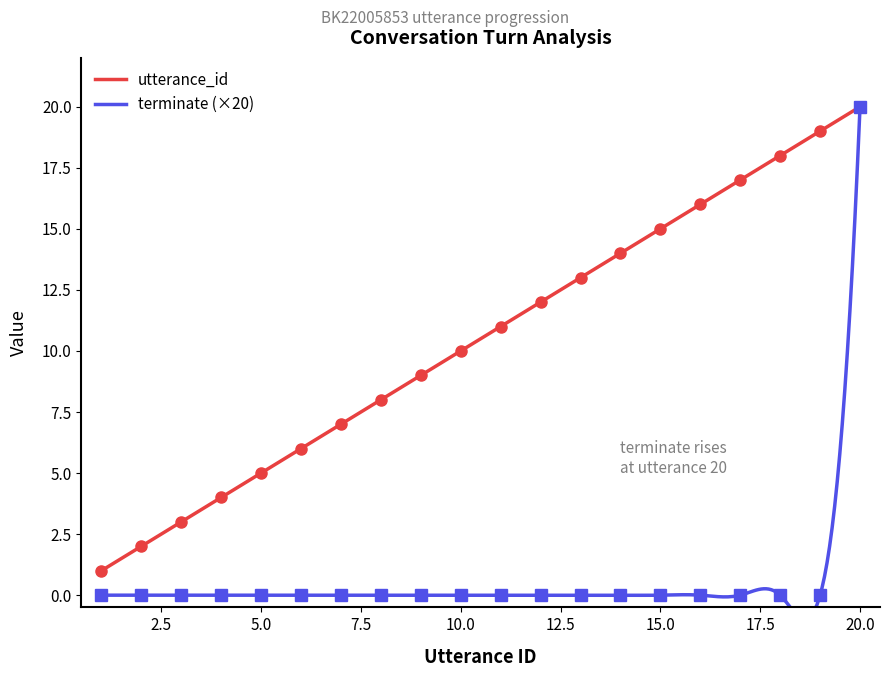

How many data points in utterance_id are above 11?

9